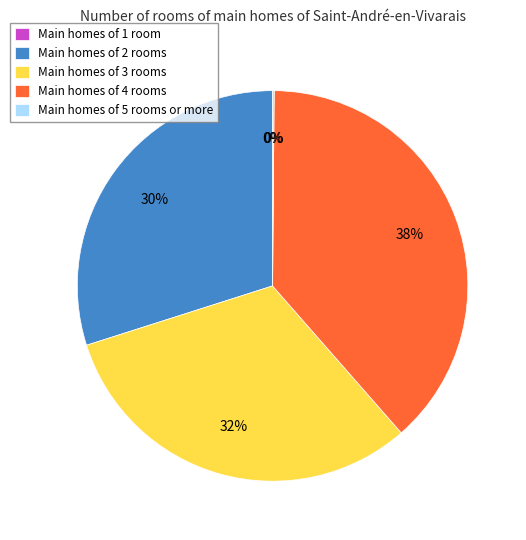

To the nearest percent, what is the average slice percentage?

20%